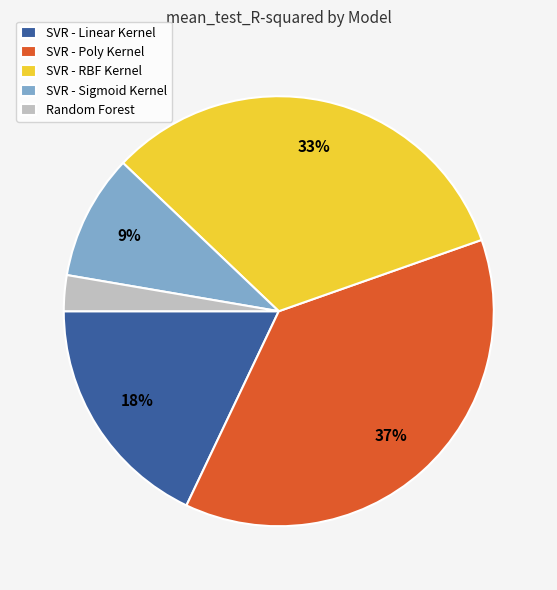

Which slice is the largest?

SVR - Poly Kernel